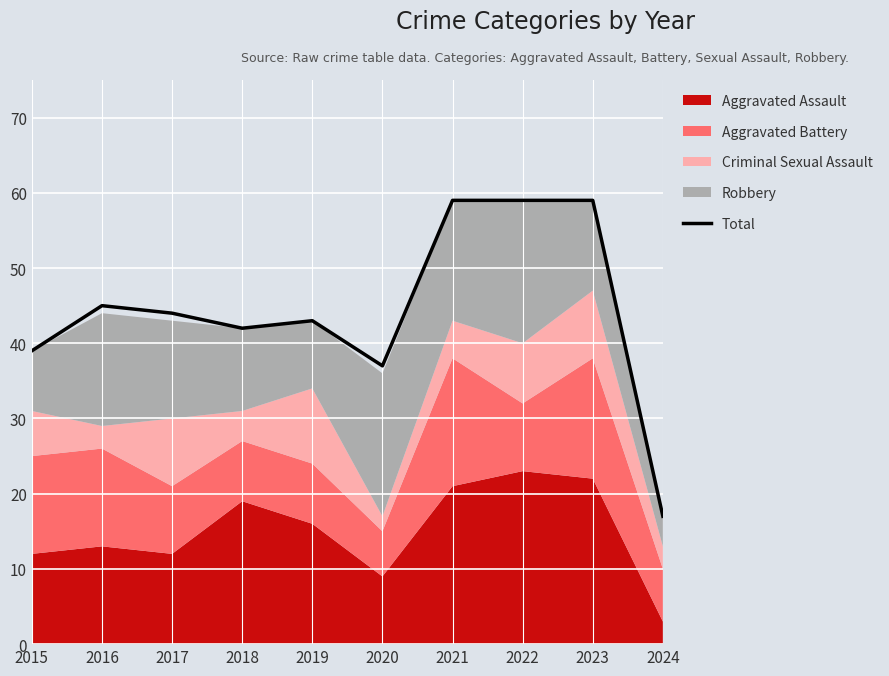

How many values exceed 44?

4